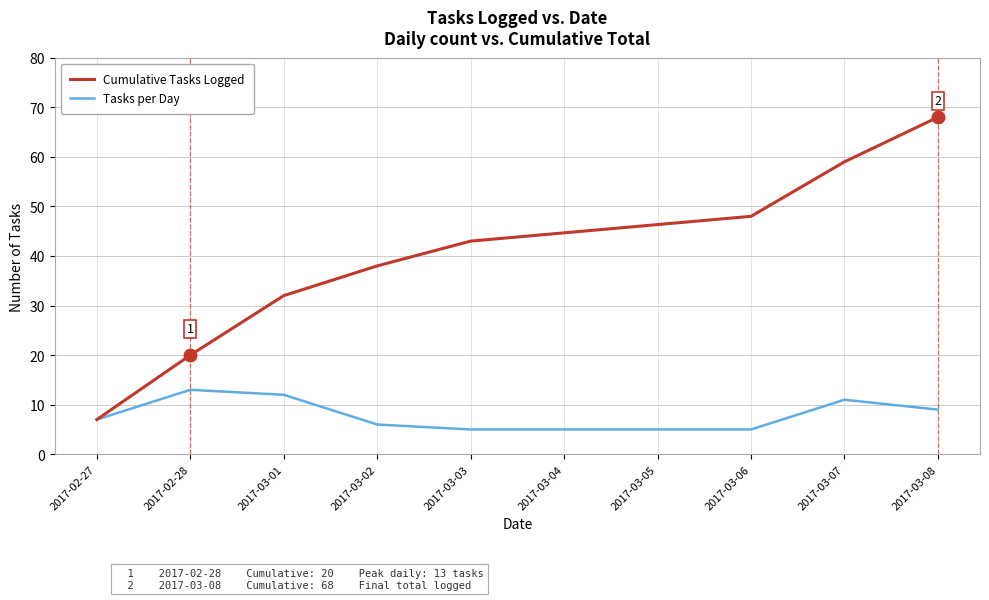

The value of Tasks per Day at 2017-02-27 is 4. True or false?

False